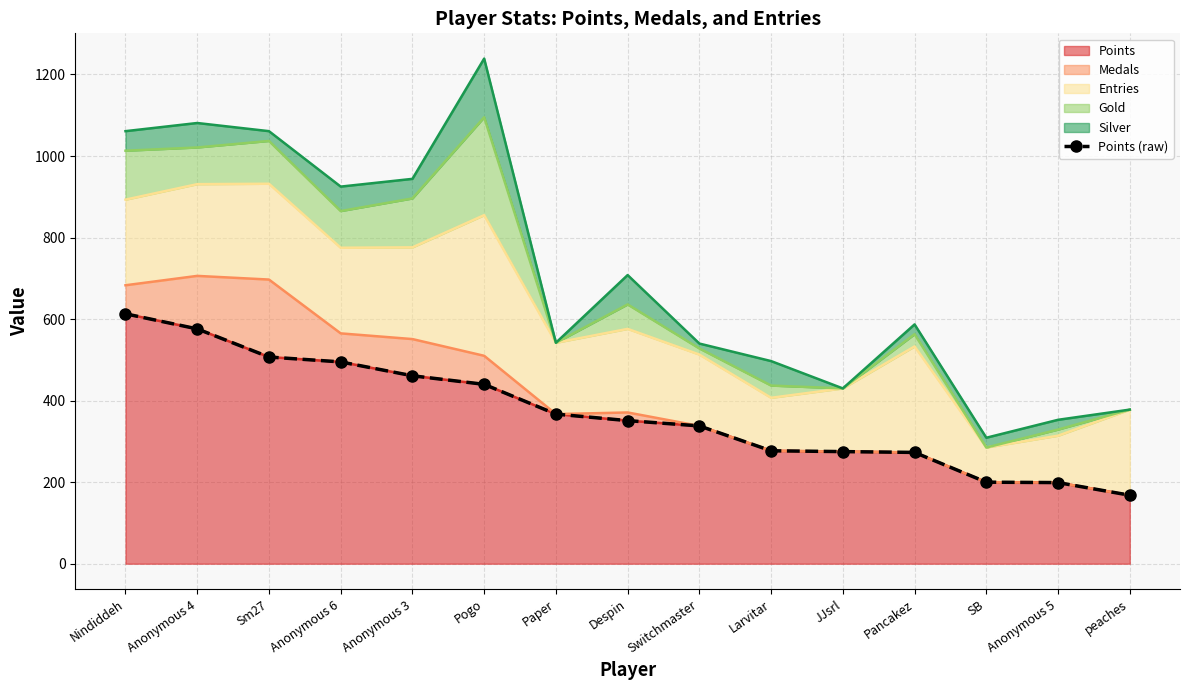

Approximately how many times larger is the value at Anonymous 5 compared to Switchmaster?

0.6